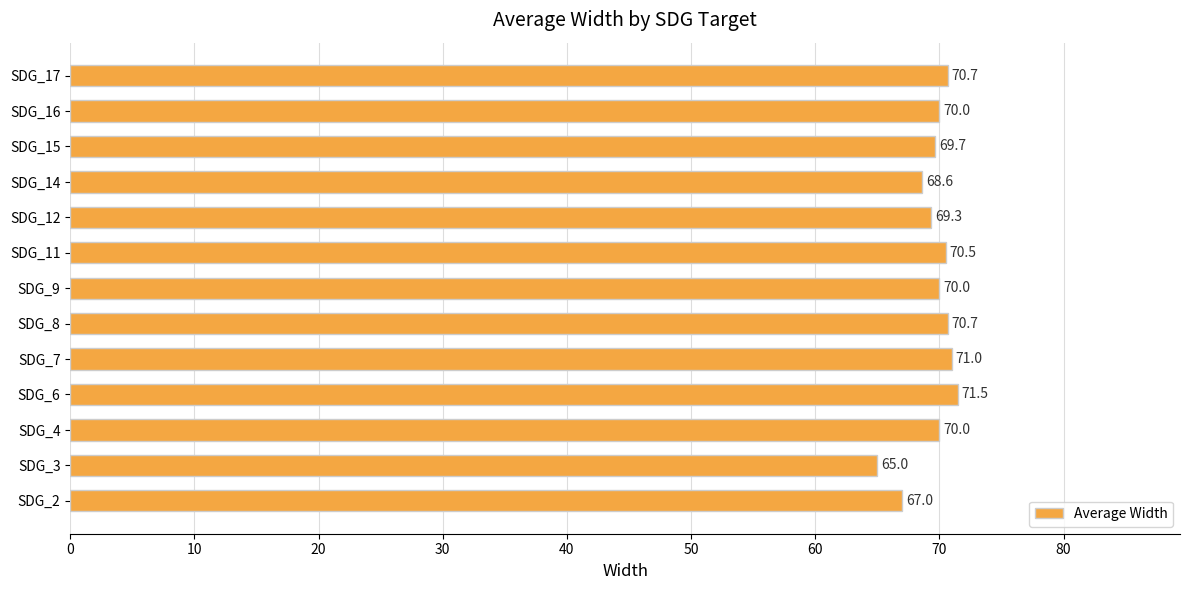

Where is the data nearest to the value 68?

SDG_14